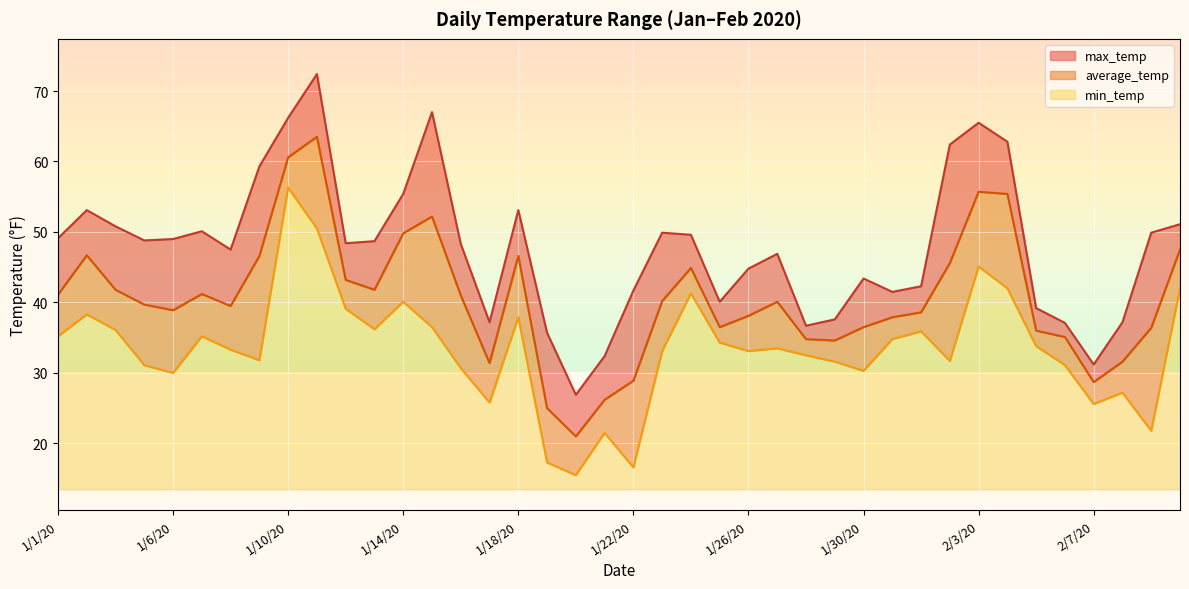

How many interior local valleys does the max_temp series have?

9